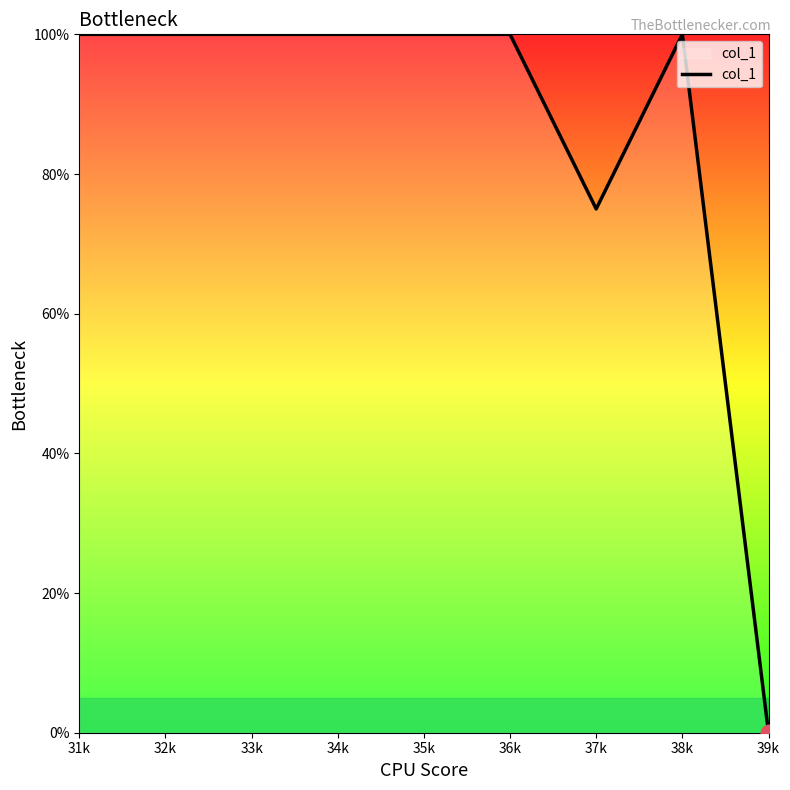

How many lines are shown in the chart?

1